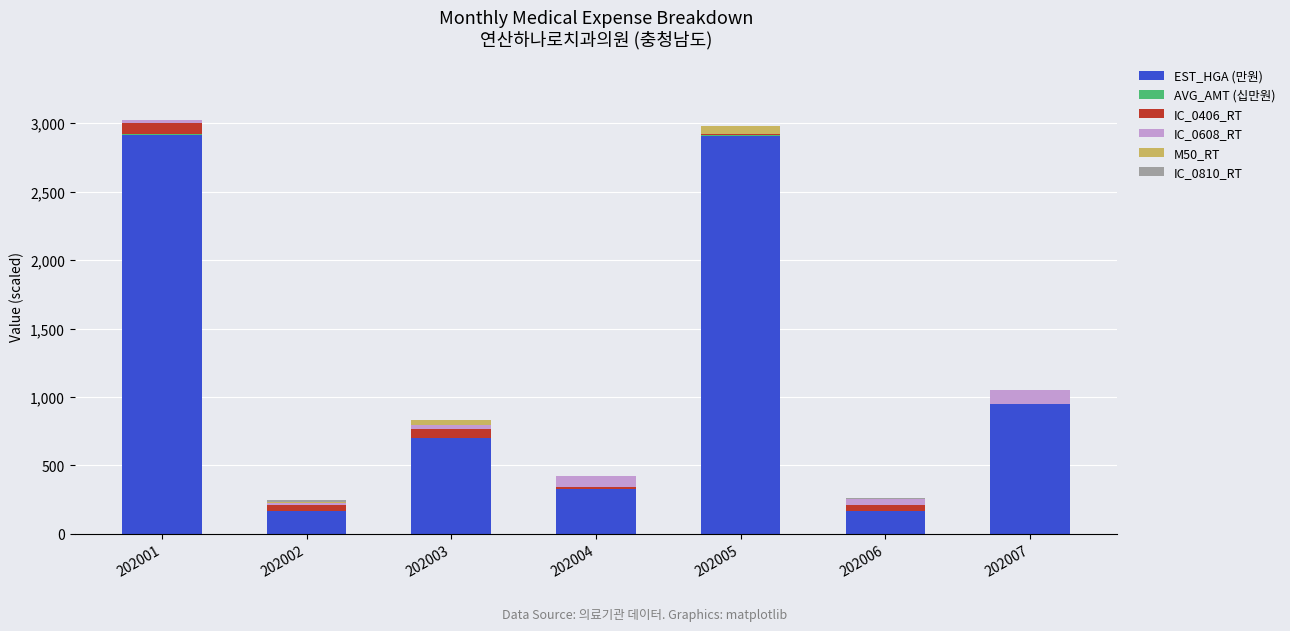

Where is EST_HGA (만원) nearest to the value 1541?

202007